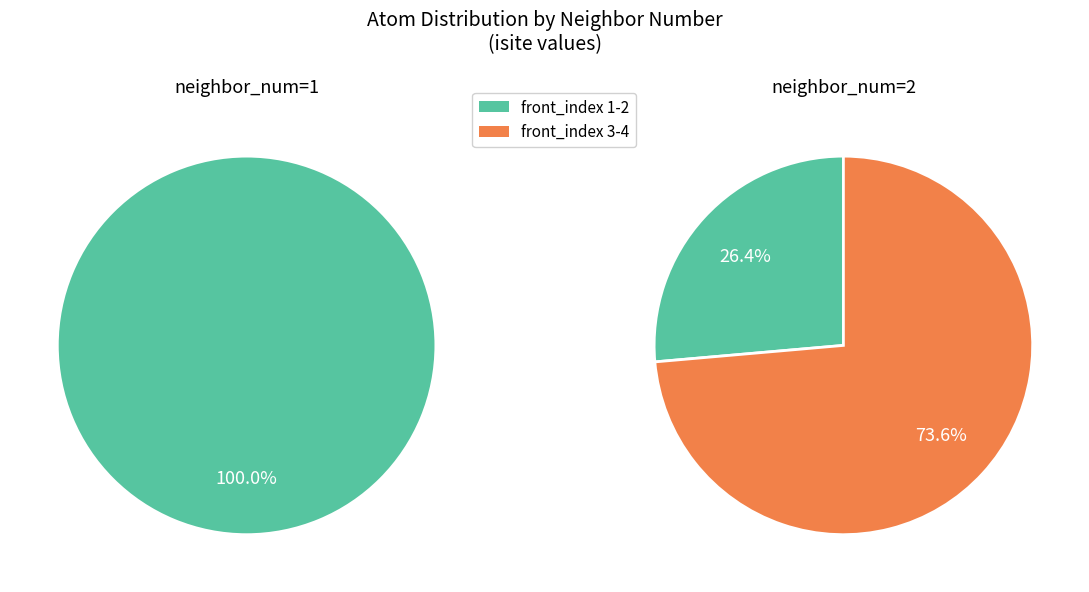

To the nearest percent, what is the combined percentage of 1 and 3?

64%